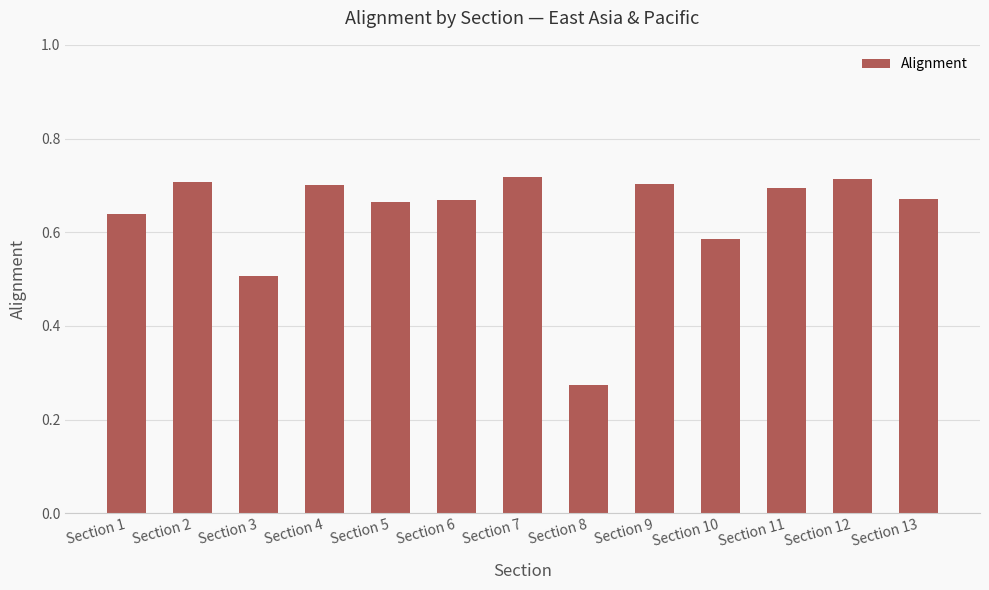

Which label corresponds to the smallest value in the chart?

Section 8